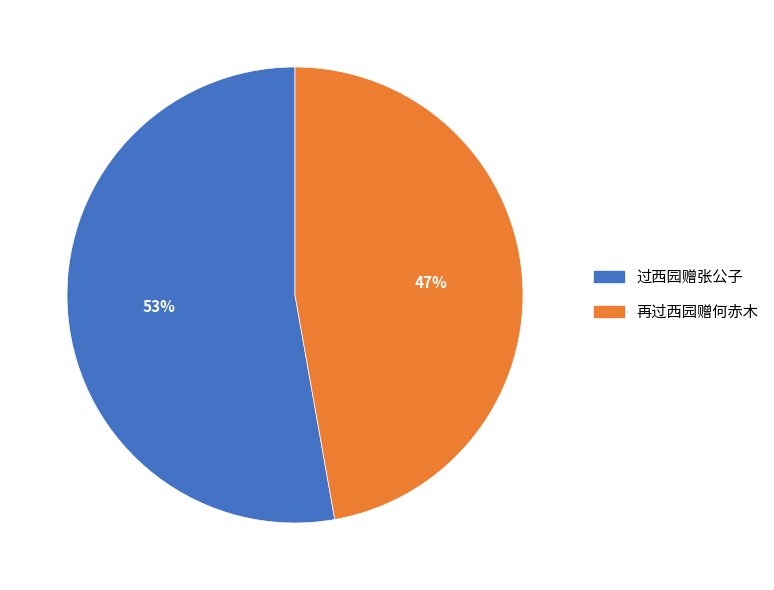

What is the ratio of the value at 再过西园赠何赤木 to the value at 过西园赠张公子?

0.9